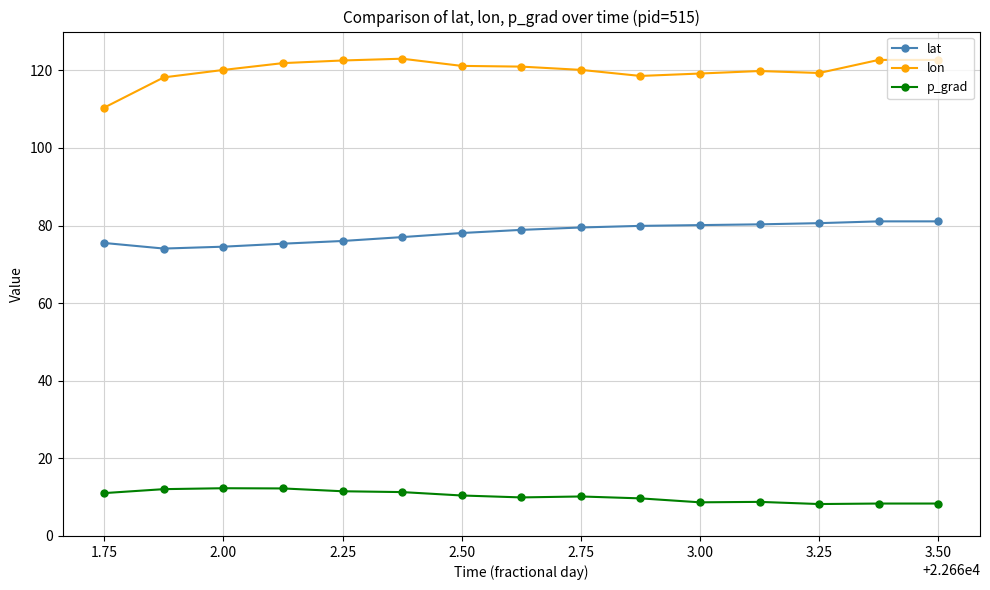

List the series in order of their overall mean, lowest first.

p_grad, lat, lon